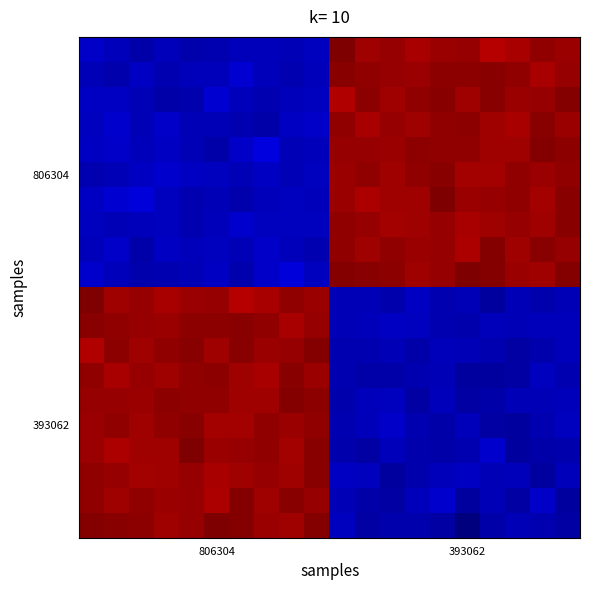

Reading left to right, what are all the values shown in this chart?

row_0: 0.1	0.1	0.0	0.1	0.0	0.0	0.1	0.1	0.0	0.1	1.0	1.0	1.0	1.0	1.0	1.0	1.0	1.0	1.0	1.0
row_1: 0.0	0.0	0.1	0.0	0.1	0.1	0.1	0.1	0.0	0.1	1.0	1.0	1.0	1.0	1.0	1.0	1.0	1.0	1.0	1.0
row_2: 0.1	0.1	0.0	0.0	0.0	0.1	0.1	0.0	0.1	0.1	1.0	1.0	1.0	1.0	1.0	1.0	1.0	1.0	1.0	1.0
row_3: 0.1	0.1	0.1	0.1	0.0	0.0	0.0	0.0	0.1	0.1	1.0	1.0	1.0	1.0	1.0	1.0	1.0	1.0	1.0	1.0
row_4: 0.1	0.1	0.1	0.1	0.0	0.0	0.1	0.1	0.0	0.1	1.0	1.0	1.0	1.0	1.0	1.0	1.0	1.0	1.0	1.0
row_5: 0.0	0.0	0.1	0.1	0.1	0.1	0.0	0.1	0.0	0.1	1.0	1.0	1.0	1.0	1.0	1.0	1.0	1.0	1.0	1.0
row_6: 0.1	0.1	0.1	0.1	0.0	0.0	0.0	0.1	0.1	0.1	1.0	1.0	1.0	1.0	1.0	1.0	1.0	1.0	1.0	1.0
row_7: 0.1	0.0	0.1	0.1	0.0	0.1	0.1	0.1	0.1	0.1	1.0	1.0	1.0	1.0	1.0	1.0	1.0	1.0	1.0	1.0
row_8: 0.1	0.1	0.0	0.1	0.1	0.1	0.1	0.1	0.1	0.0	1.0	1.0	1.0	1.0	1.0	1.0	1.0	1.0	1.0	1.0
row_9: 0.1	0.1	0.0	0.0	0.1	0.1	0.0	0.1	0.1	0.1	1.0	1.0	1.0	1.0	1.0	1.0	1.0	1.0	1.0	1.0
row_10: 1.0	1.0	1.0	1.0	1.0	1.0	1.0	1.0	1.0	1.0	0.0	0.1	0.0	0.1	0.0	0.0	0.0	0.0	0.0	0.0
row_11: 1.0	1.0	1.0	1.0	1.0	1.0	1.0	1.0	1.0	1.0	0.0	0.1	0.1	0.1	0.0	0.0	0.1	0.0	0.1	0.1
row_12: 1.0	1.0	1.0	1.0	1.0	1.0	1.0	1.0	1.0	1.0	0.0	0.0	0.0	0.0	0.1	0.0	0.0	0.0	0.0	0.1
row_13: 1.0	1.0	1.0	1.0	1.0	1.0	1.0	1.0	1.0	1.0	0.0	0.0	0.0	0.0	0.0	0.0	0.0	0.0	0.1	0.0
row_14: 1.0	1.0	1.0	1.0	1.0	1.0	1.0	1.0	1.0	1.0	0.0	0.1	0.1	0.0	0.1	0.0	0.0	0.0	0.0	0.1
row_15: 1.0	1.0	1.0	1.0	1.0	1.0	1.0	1.0	1.0	1.0	0.0	0.1	0.1	0.0	0.0	0.1	0.0	0.0	0.0	0.1
row_16: 1.0	1.0	1.0	1.0	1.0	1.0	1.0	1.0	1.0	1.0	0.0	0.0	0.1	0.0	0.0	0.0	0.1	0.0	0.0	0.0
row_17: 1.0	1.0	1.0	1.0	1.0	1.0	1.0	1.0	1.0	1.0	0.1	0.1	0.0	0.0	0.1	0.1	0.0	0.1	0.0	0.1
row_18: 1.0	1.0	1.0	1.0	1.0	1.0	1.0	1.0	1.0	1.0	0.0	0.0	0.0	0.1	0.1	0.0	0.0	0.0	0.1	0.0
row_19: 1.0	1.0	1.0	1.0	1.0	1.0	1.0	1.0	1.0	1.0	0.1	0.0	0.0	0.0	0.0	0.0	0.0	0.0	0.0	0.0